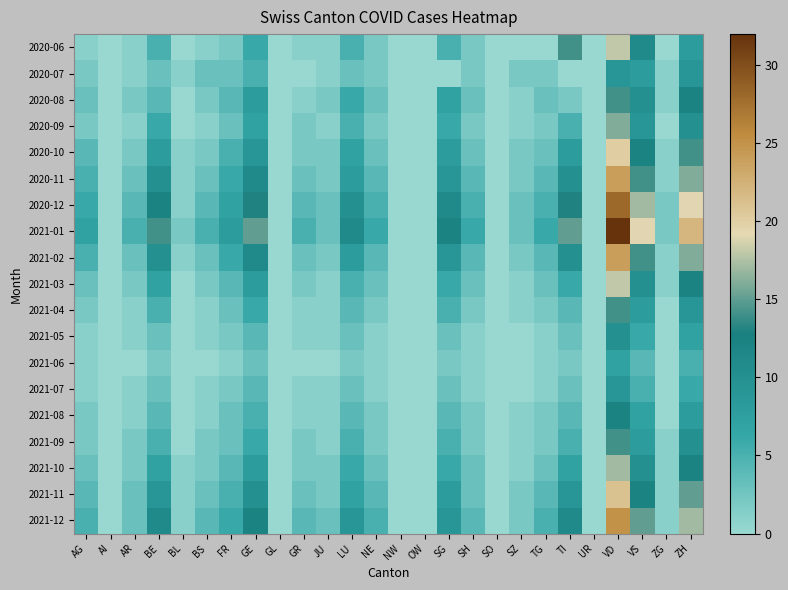

At which category is the sum across all series the highest?

VD